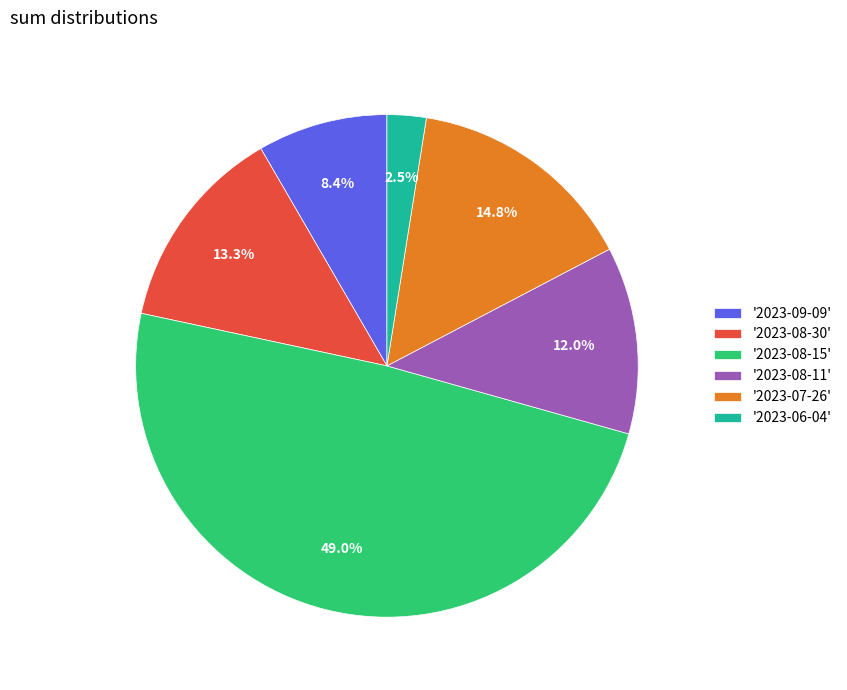

Is there a majority slice in this chart?

No